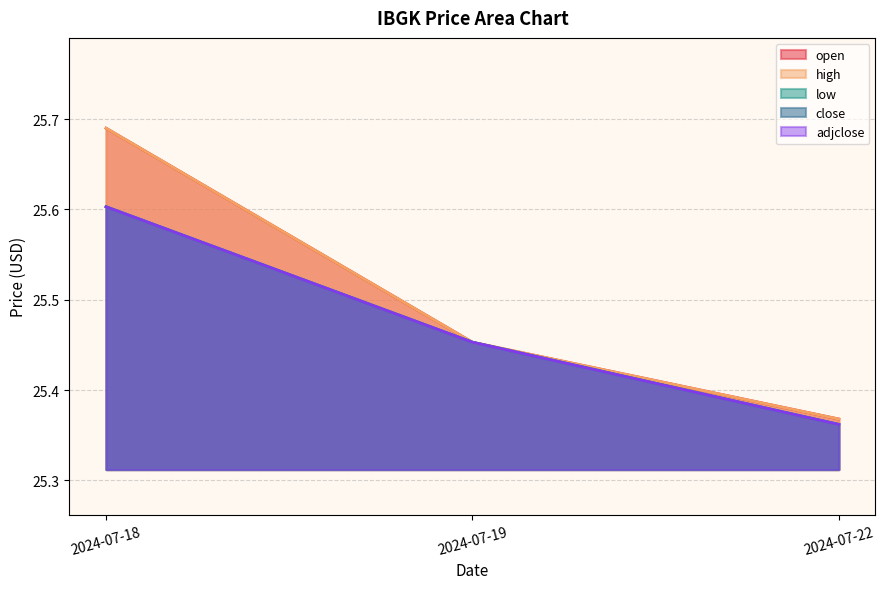

Reading left to right, what are all the values shown in this chart?

open: 25.7	25.5	25.4
high: 25.7	25.5	25.4
low: 25.6	25.5	25.4
close: 25.6	25.5	25.4
adjclose: 25.6	25.5	25.4